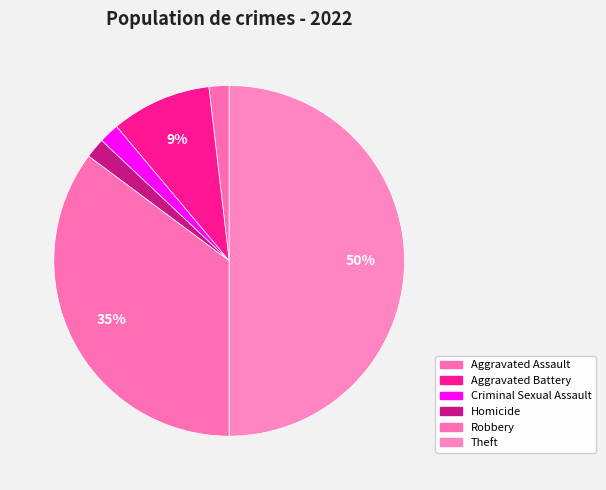

To the nearest percent, what is the combined percentage of Robbery and Aggravated Battery?

44%